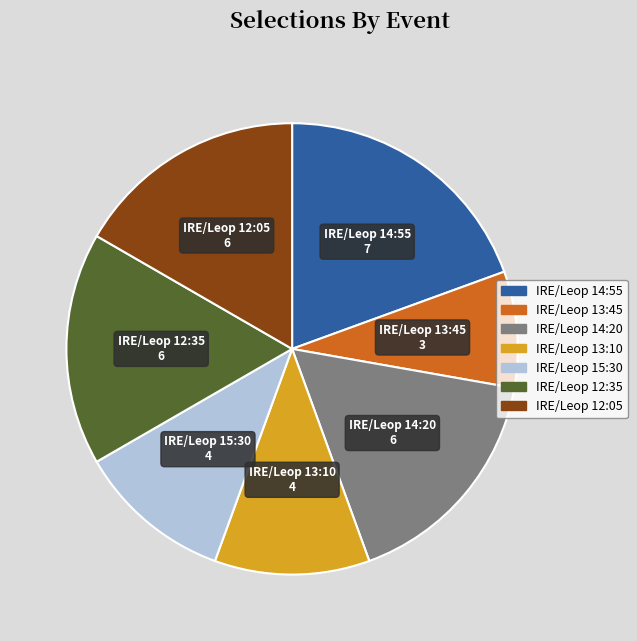

Does any single category account for the majority?

No